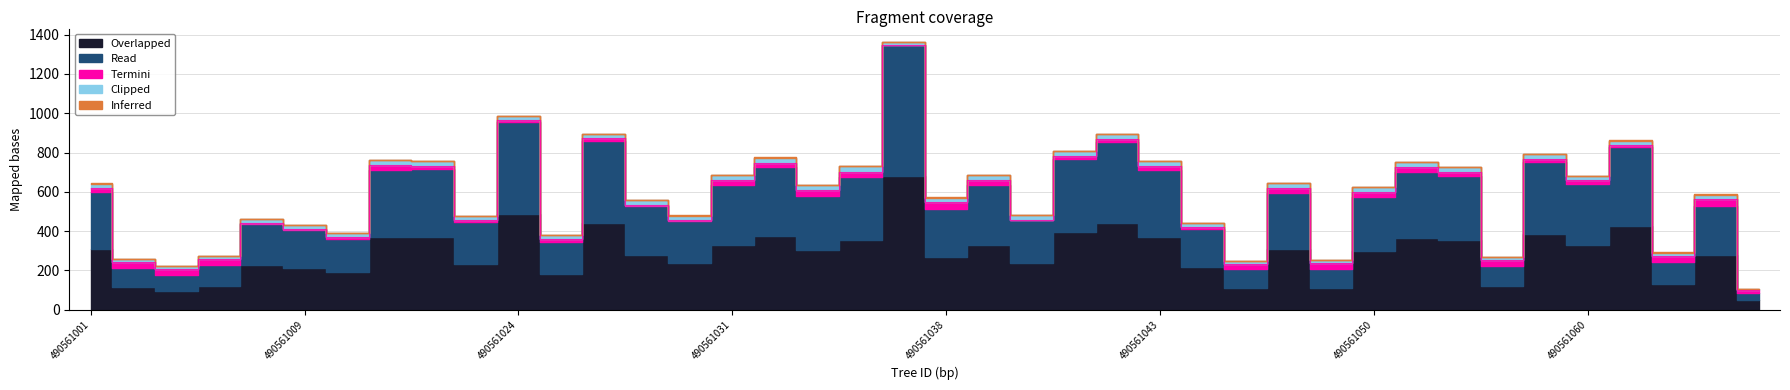

At which label is Termini closest to 16?

490561058